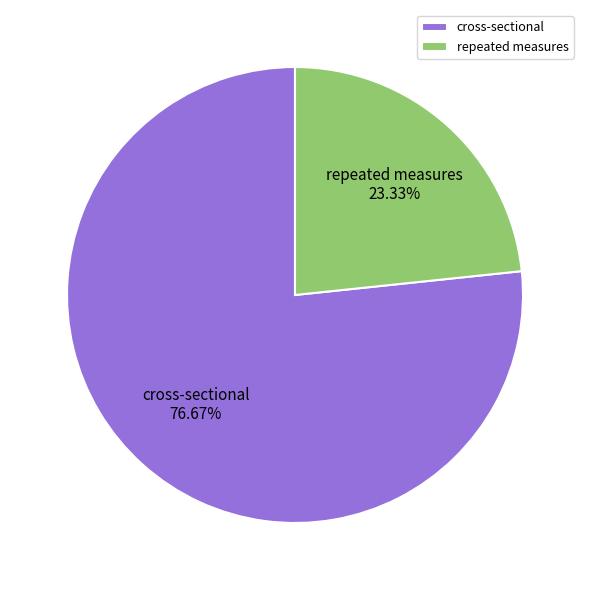

What is the majority slice?

cross-sectional